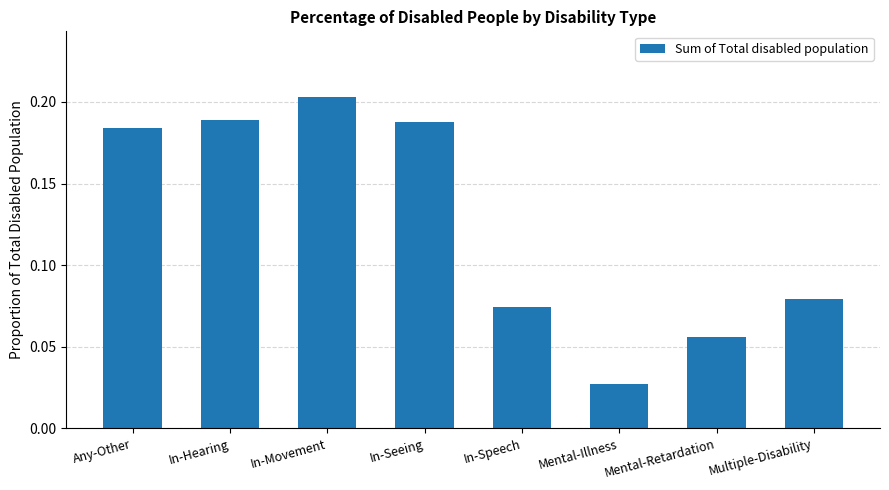

How many bars are there in total?

8